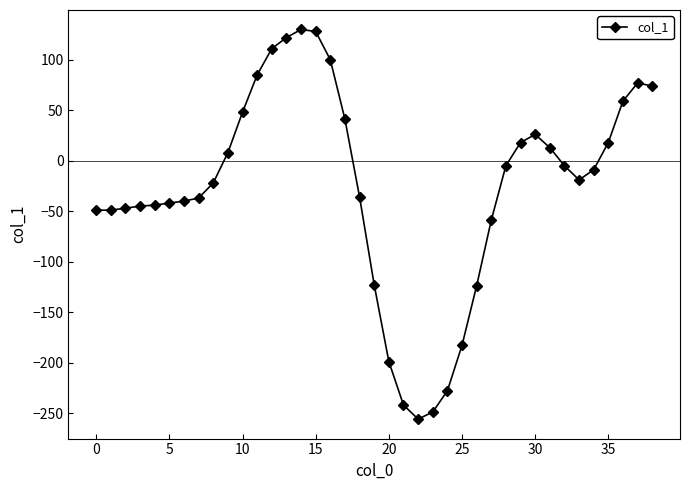

What is the value of the 6th point from the left?

-42